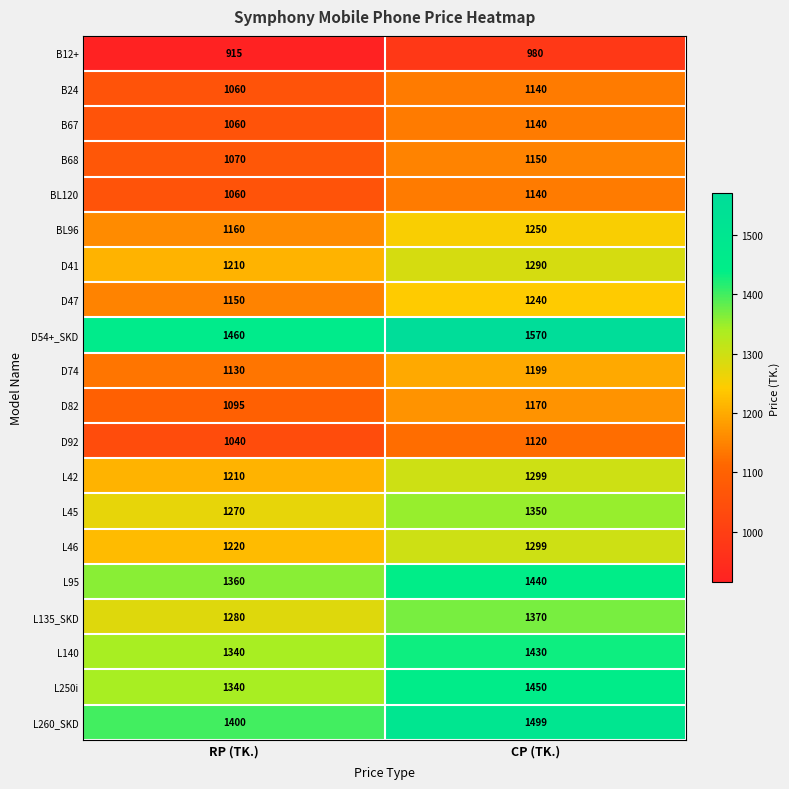

At which category is the sum across all series the highest?

CP (TK.)